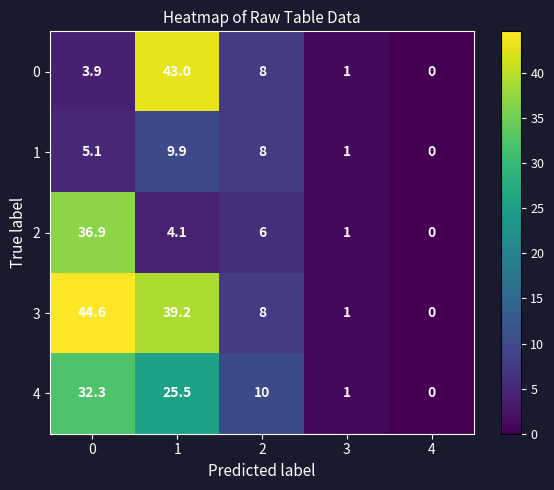

Is it true that 3 equals 28.4 at 0?

False